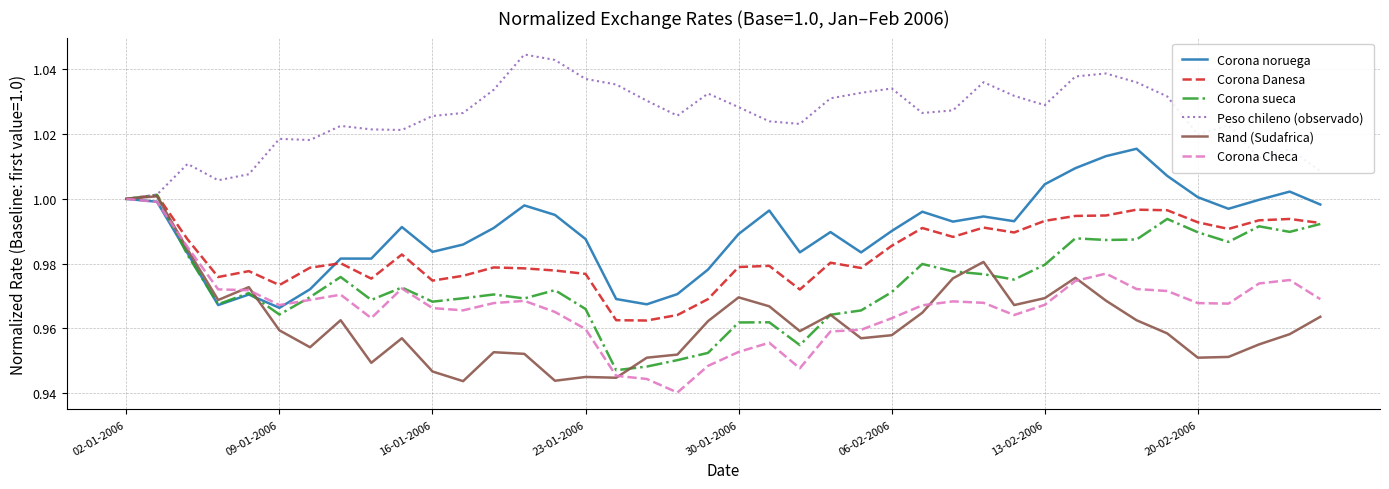

How many lines are shown in the chart?

6